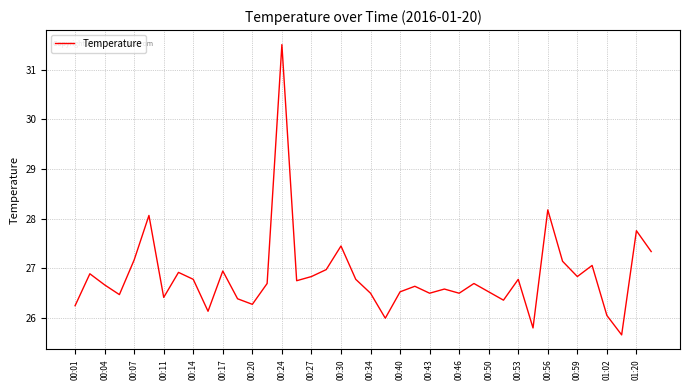

What is the minimum value shown in the chart?

25.7